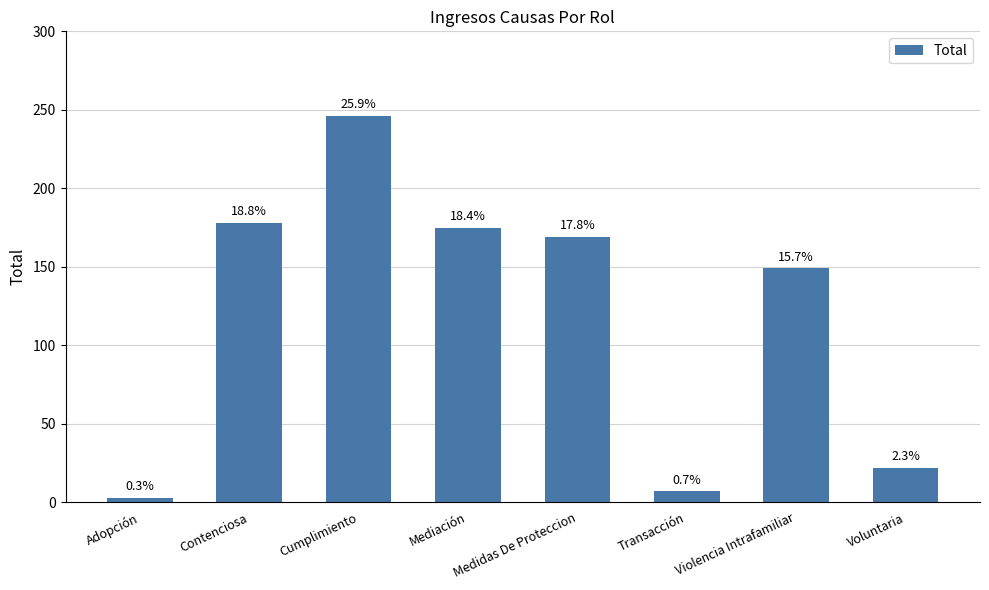

What is the difference between the second highest and minimum values?

175